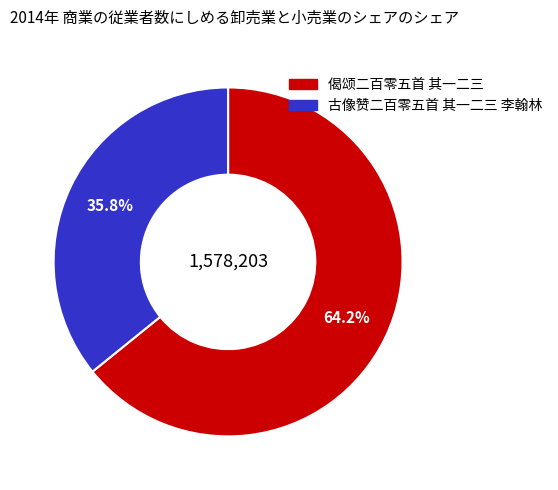

True or false: 偈颂二百零五首 其一二三 accounts for 64% of the total.

True